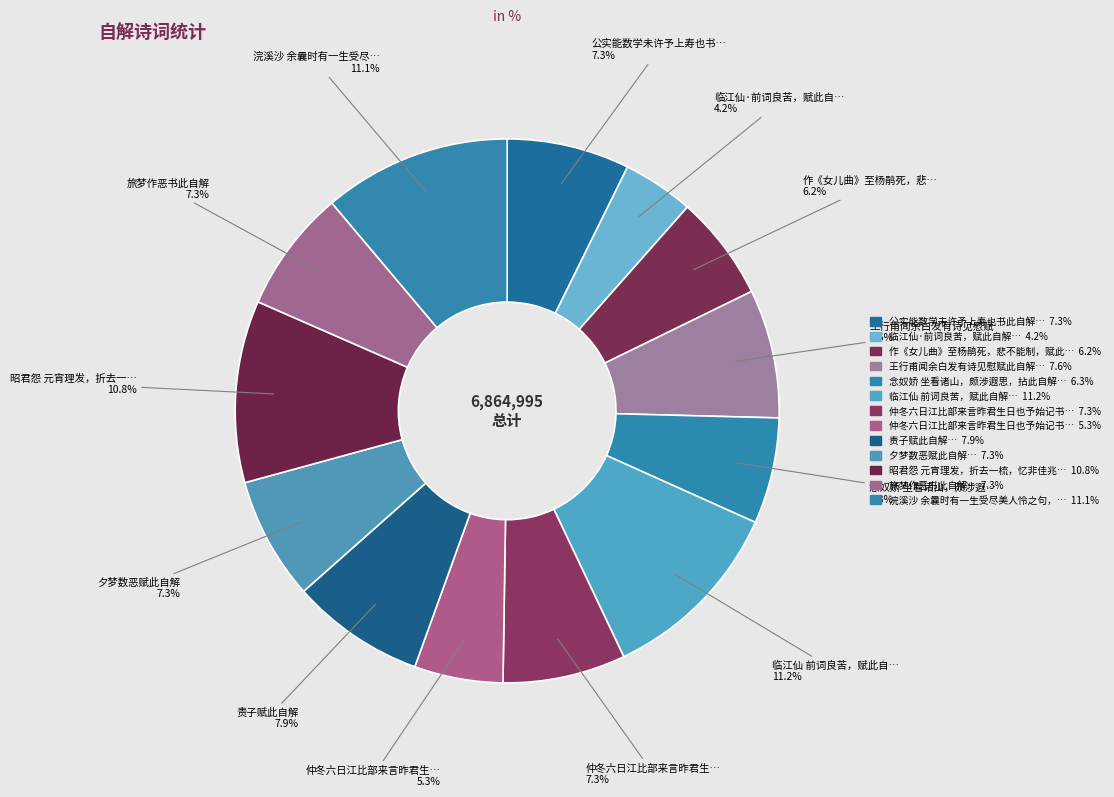

Which category has the biggest portion of the pie?

临江仙 前词良苦，赋此自解